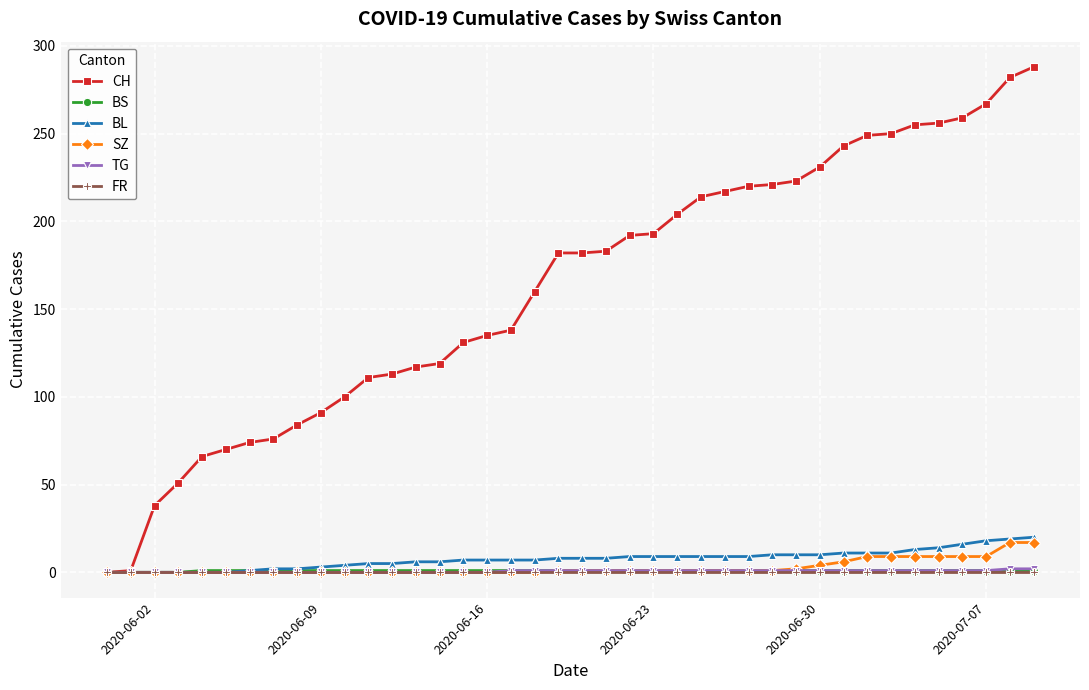

Which series has the largest total across all categories?

CH